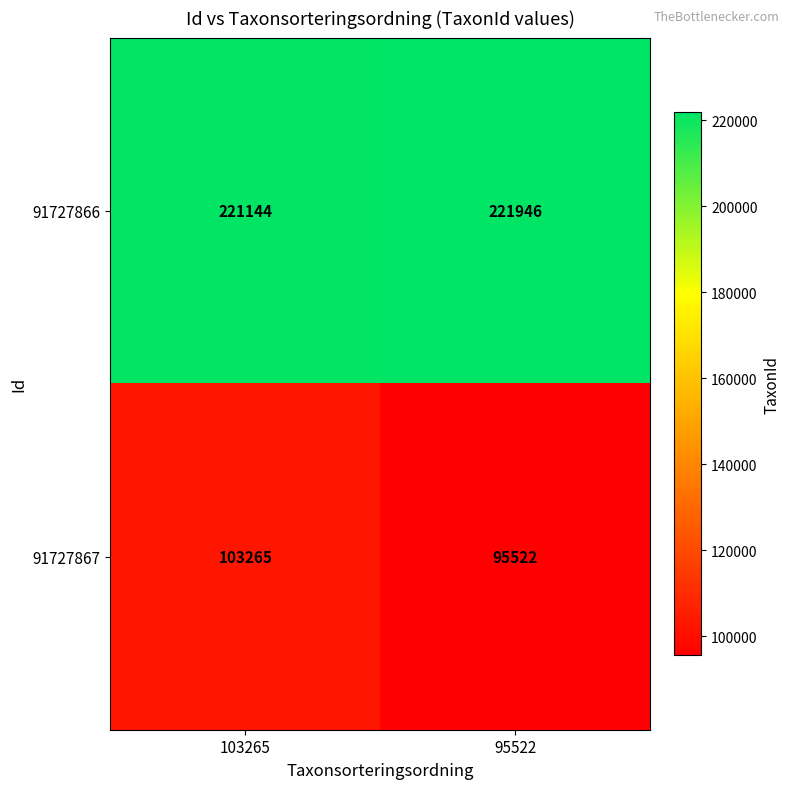

What is the difference between the 91727867 values at 103265 and 95522?

7743